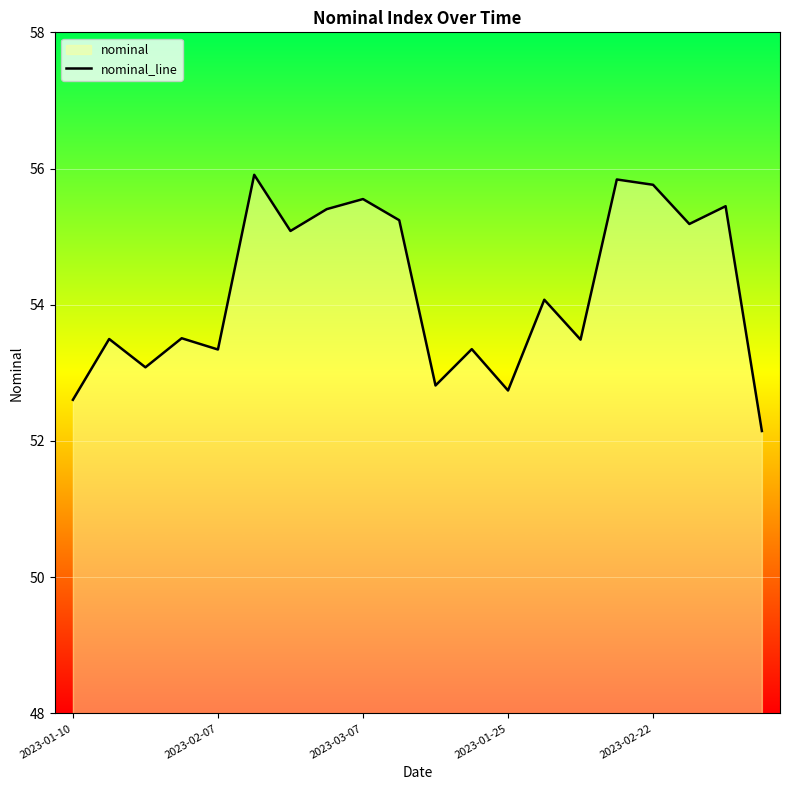

The value at 2023-02-22 is 29.6. True or false?

False